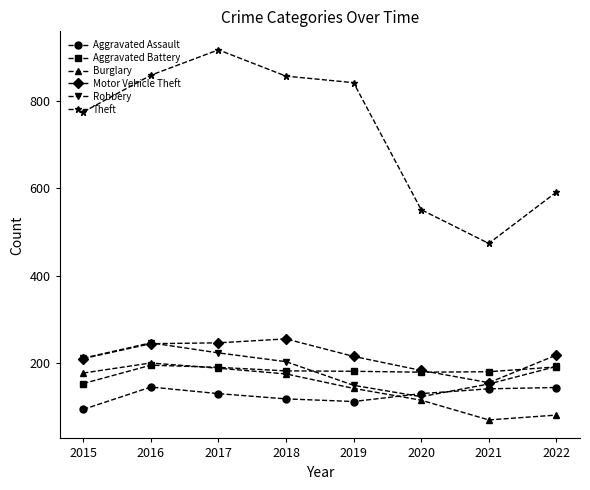

Which series has the widest spread of values?

Theft